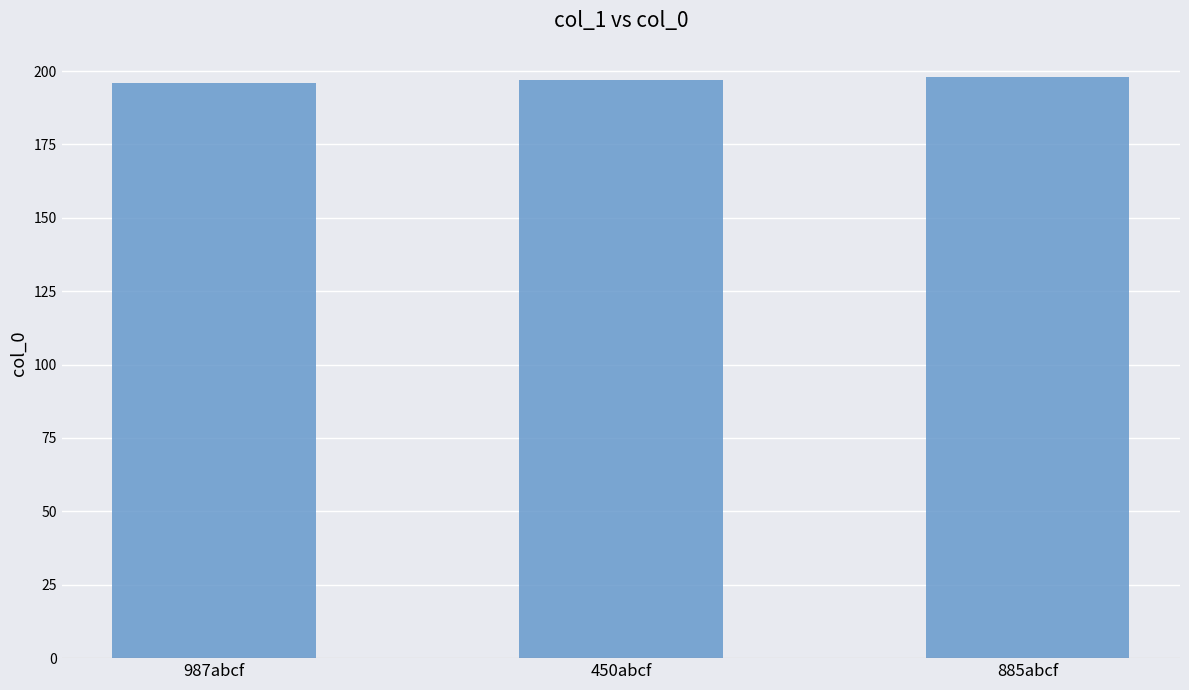

What is the smallest value displayed?

196